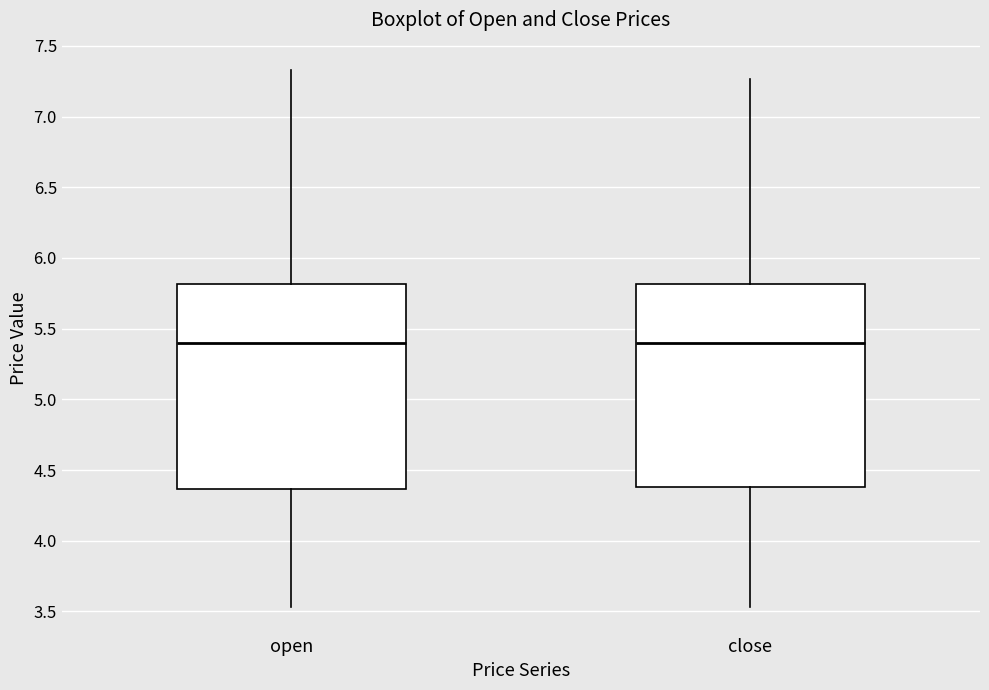

Where does the lower whisker of the box for open end on the y-axis? The values are not printed on the chart, so give them approximately, as read against the axis.

3.55